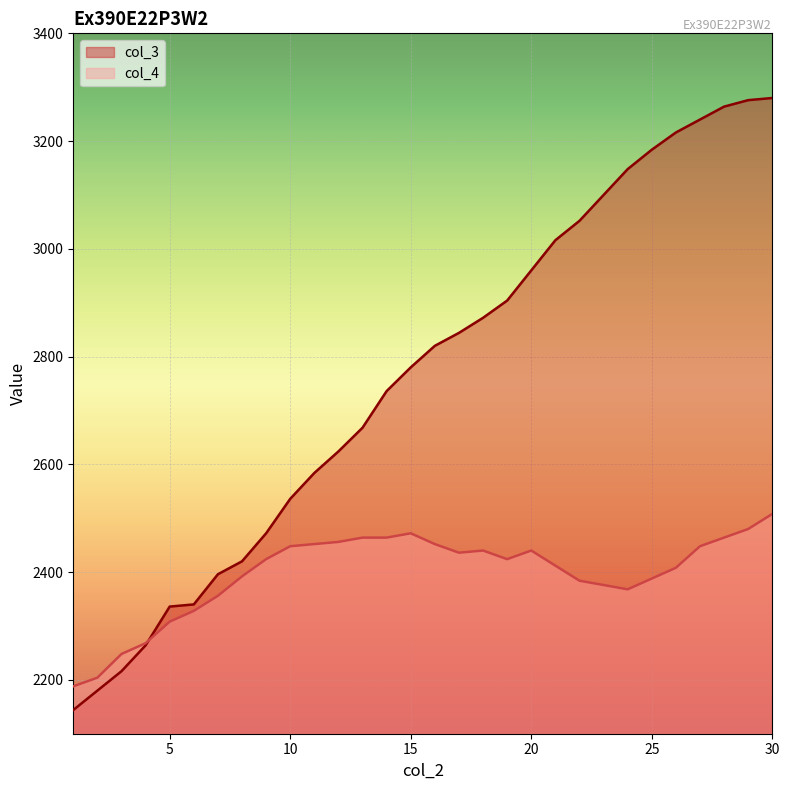

At 9, list the series in order from smallest to largest.

col_4, col_3